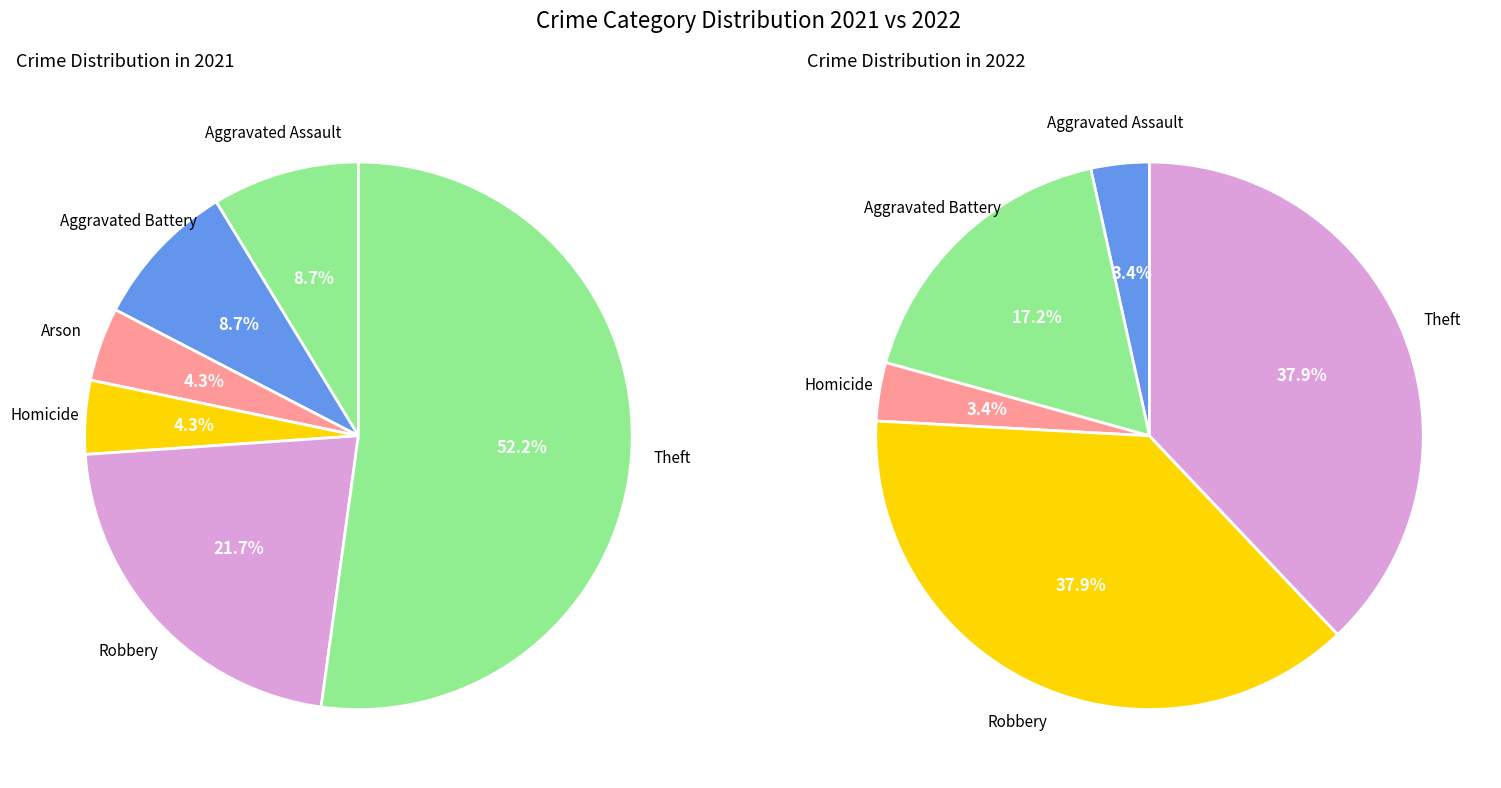

Combined, do values_2022 and 4 account for over 50%?

No